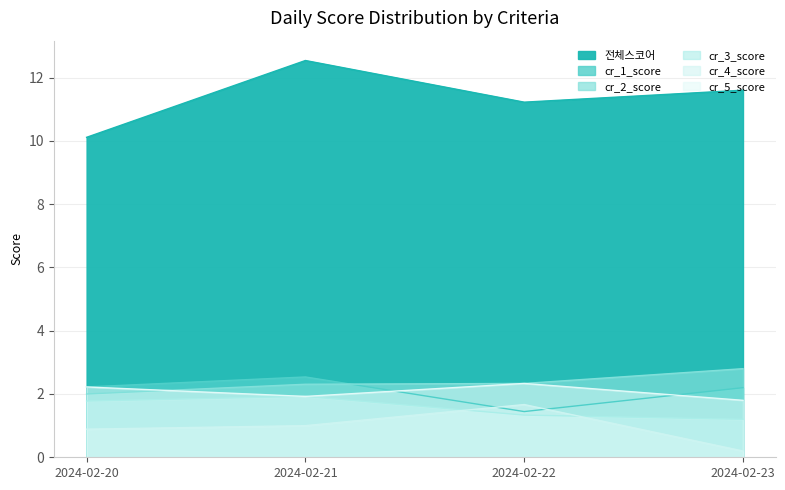

At which category does cr_2_score reach its first local valley?

2024-02-22